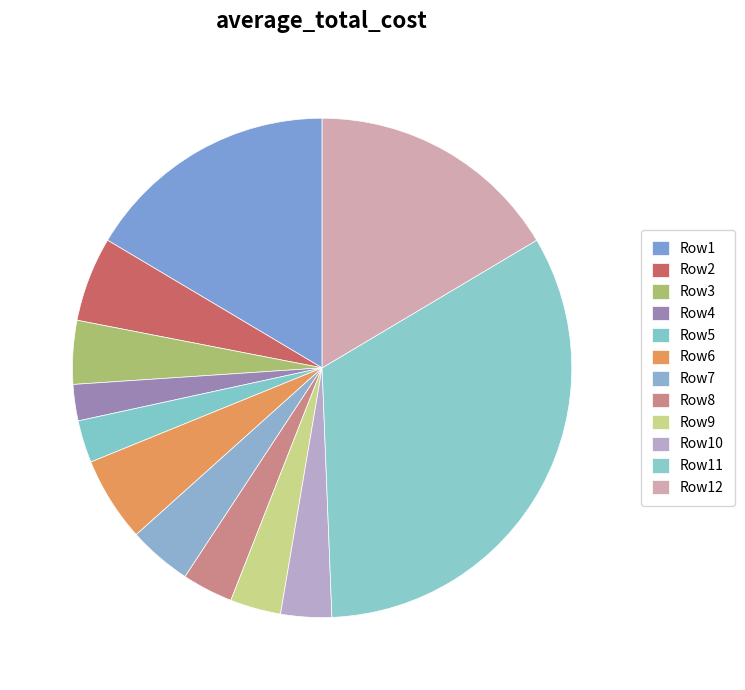

Is there a majority slice in this chart?

No